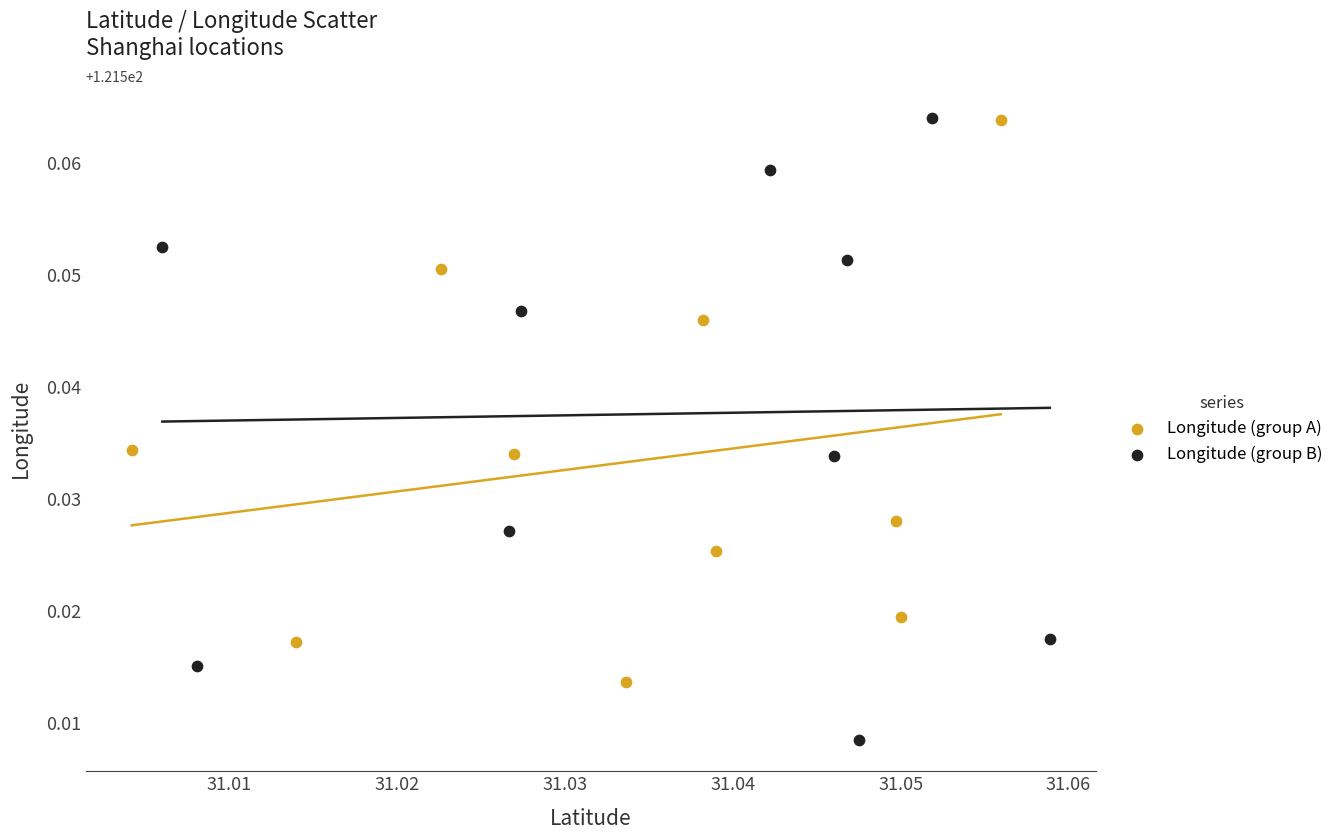

Which series reaches the minimum Y coordinate?

Longitude (group B)